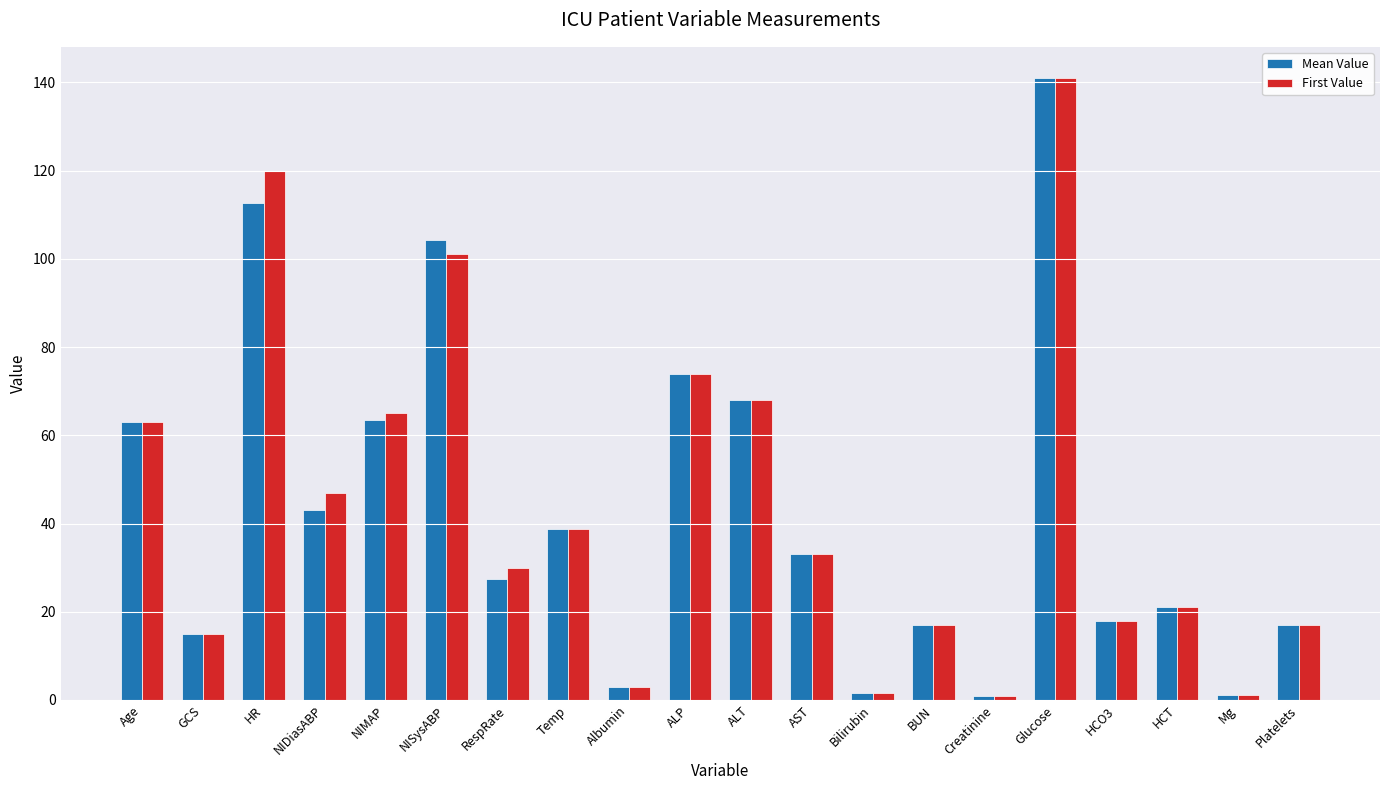

What is the label of the 1st bar from the right?

Platelets